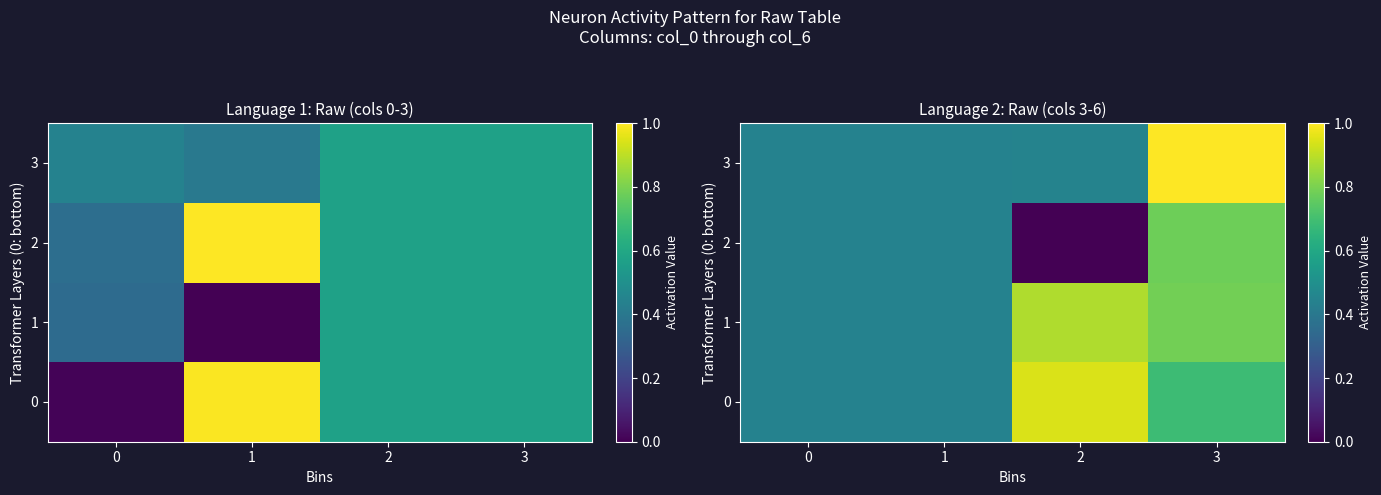

At which label is 2 closest to 0?

2